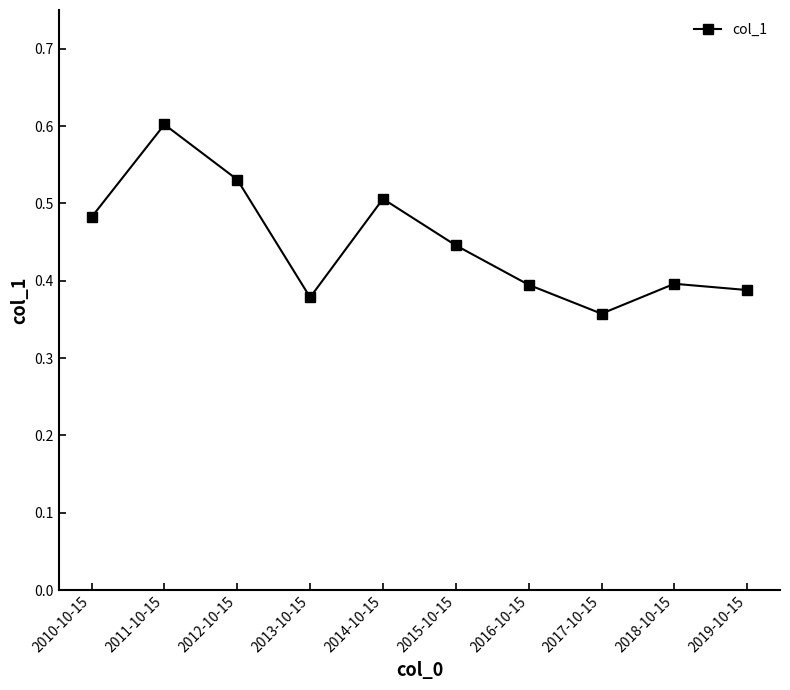

The value at 2014-10-15 is 0.5. True or false?

True